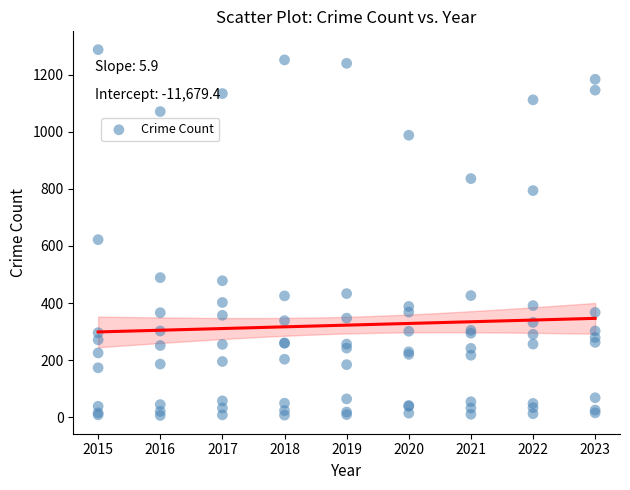

What Y value in the scatter plot is closest to 647?

622